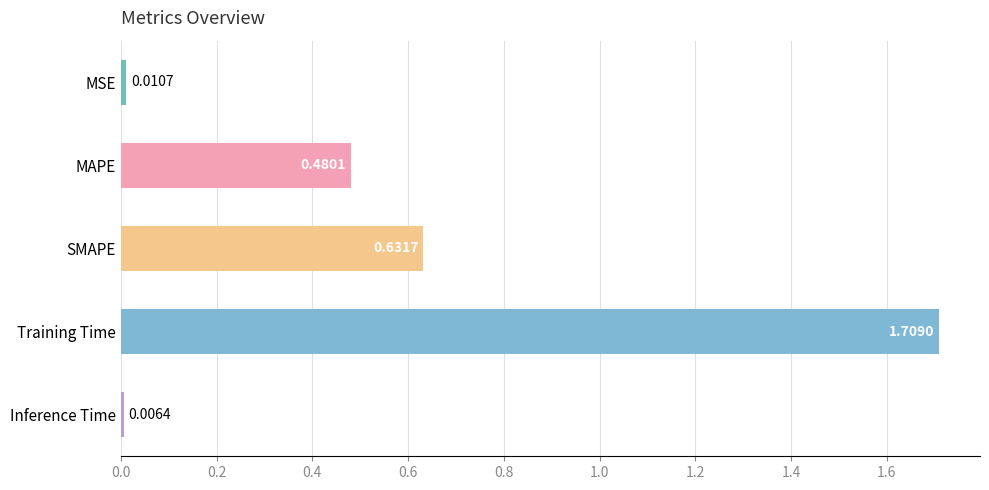

What is the label of the 3rd bar from the top?

SMAPE